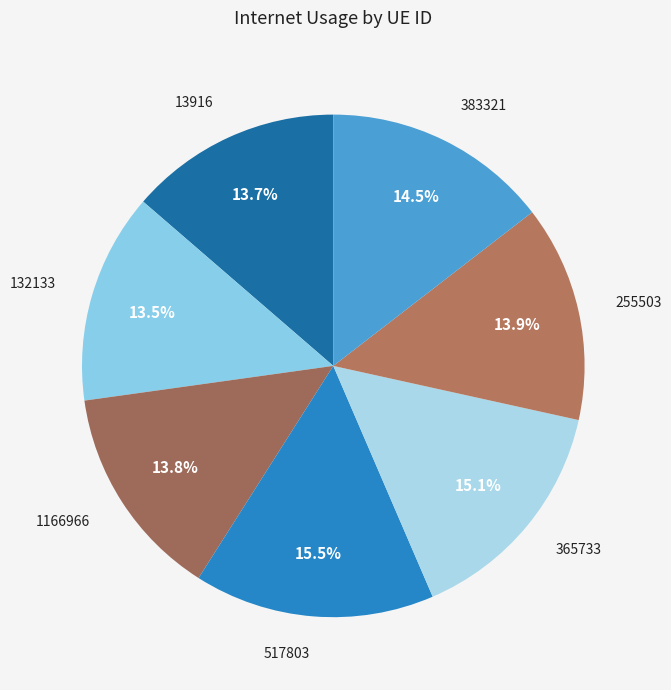

What portion of the pie excludes 383321?

85.5%